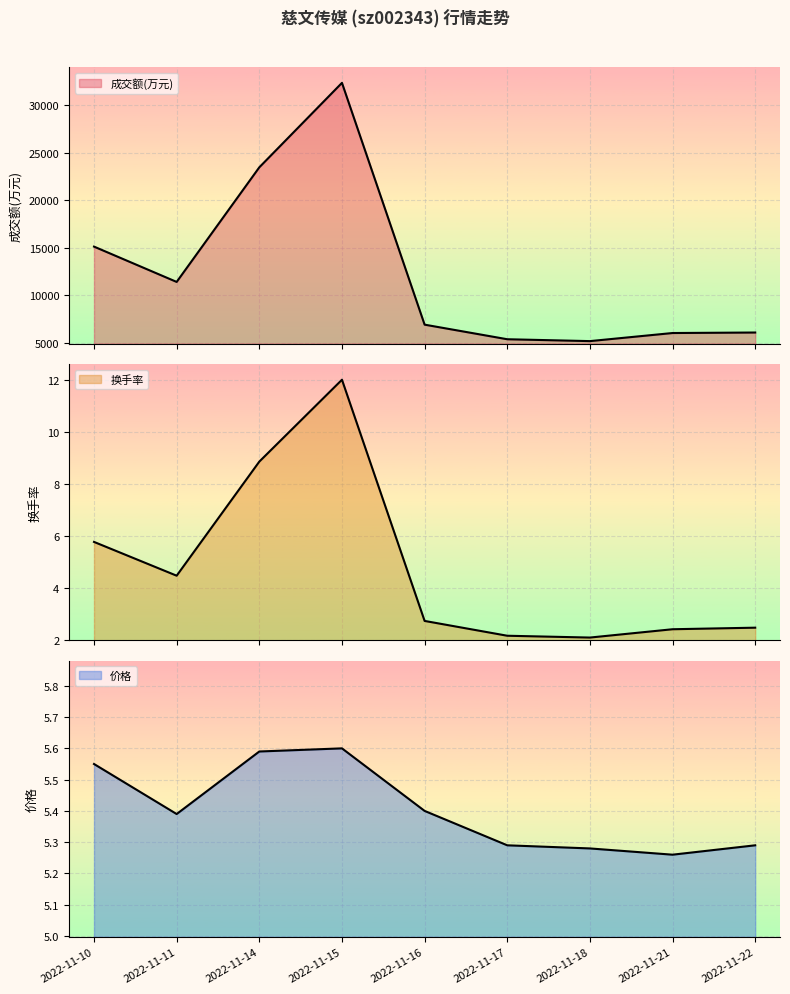

What are all the series names shown in the legend?

成交额(万元), 换手率, 价格